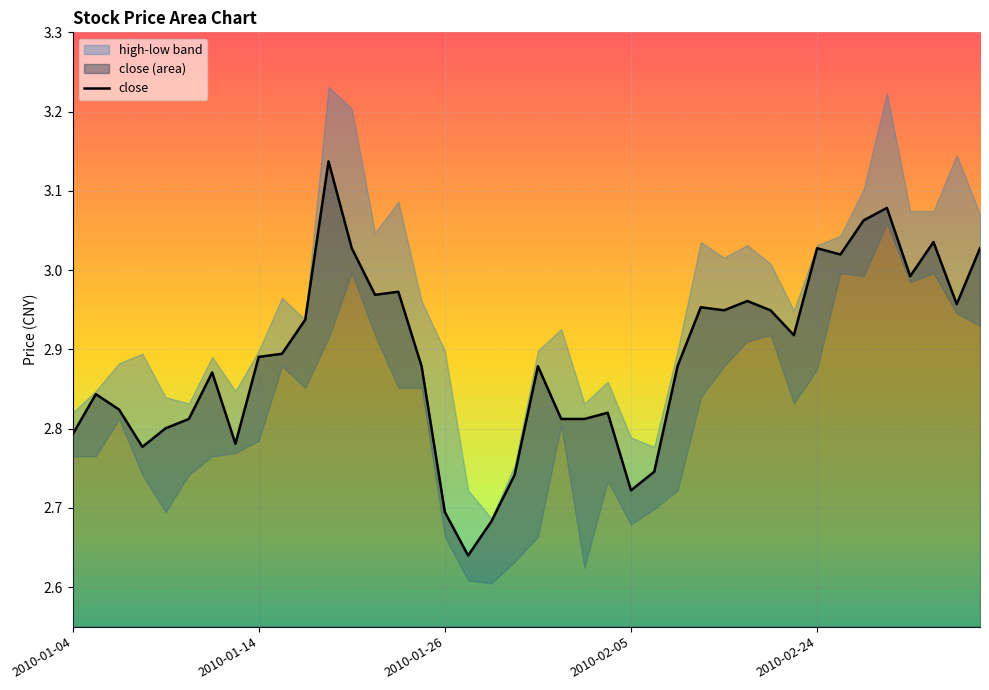

How many categories are shown in the chart?

40